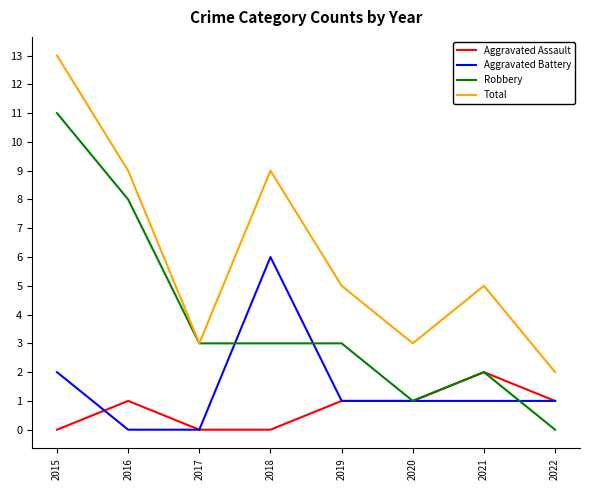

What value does the Robbery series have at 2018, to the nearest 5?

5